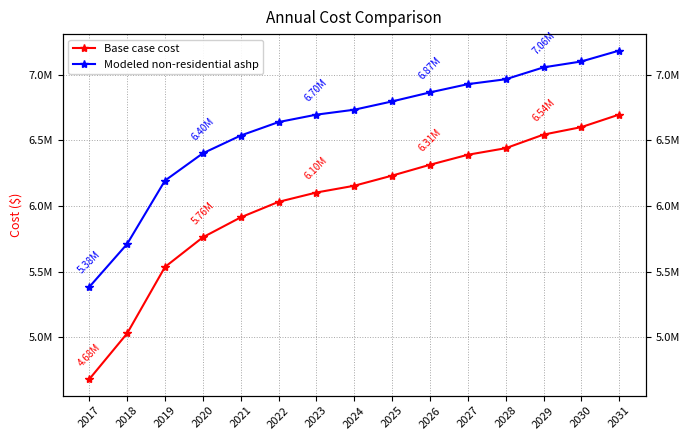

What is the spread (max minus min) of values at 2020?

639774.0